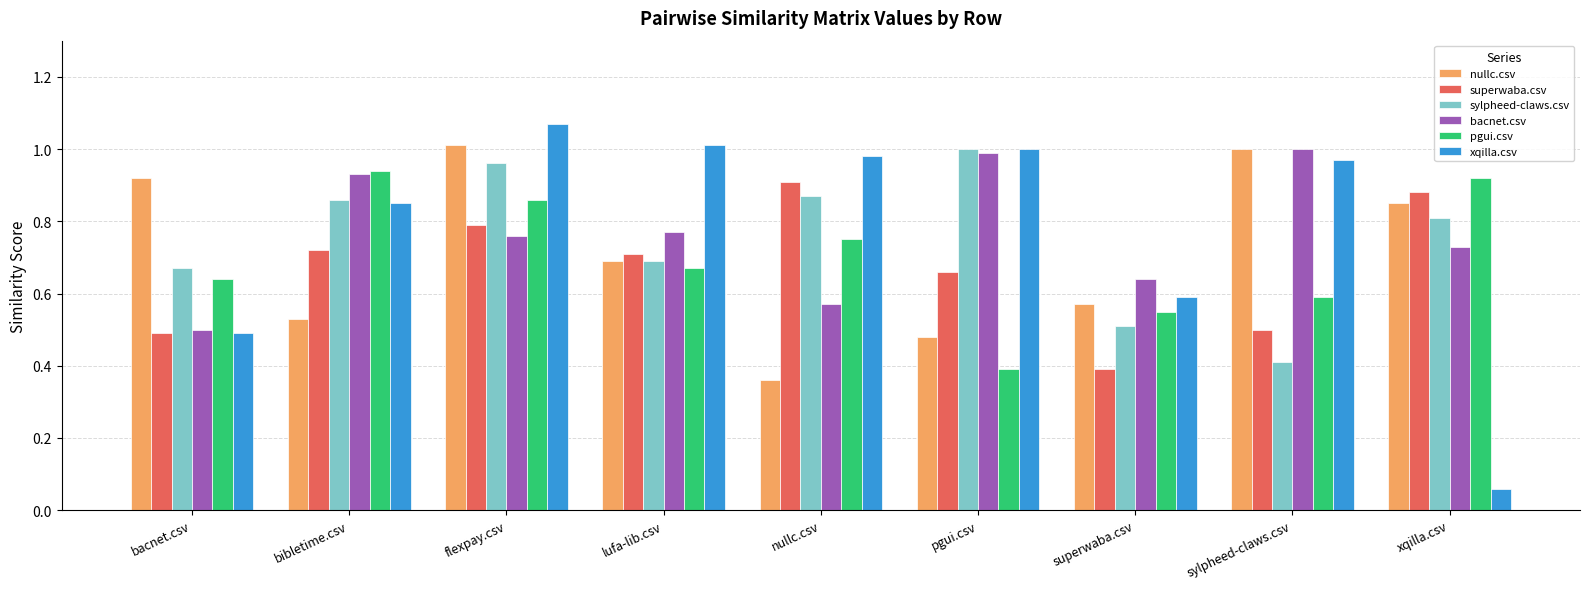

Between sylpheed-claws.csv and xqilla.csv, which series saw the biggest shift?

xqilla.csv